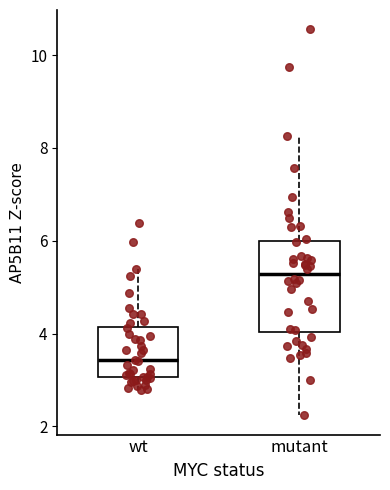

Where is the upper edge of the box for wt on the y-axis? The values are not printed on the chart, so give them approximately, as read against the axis.

4.2